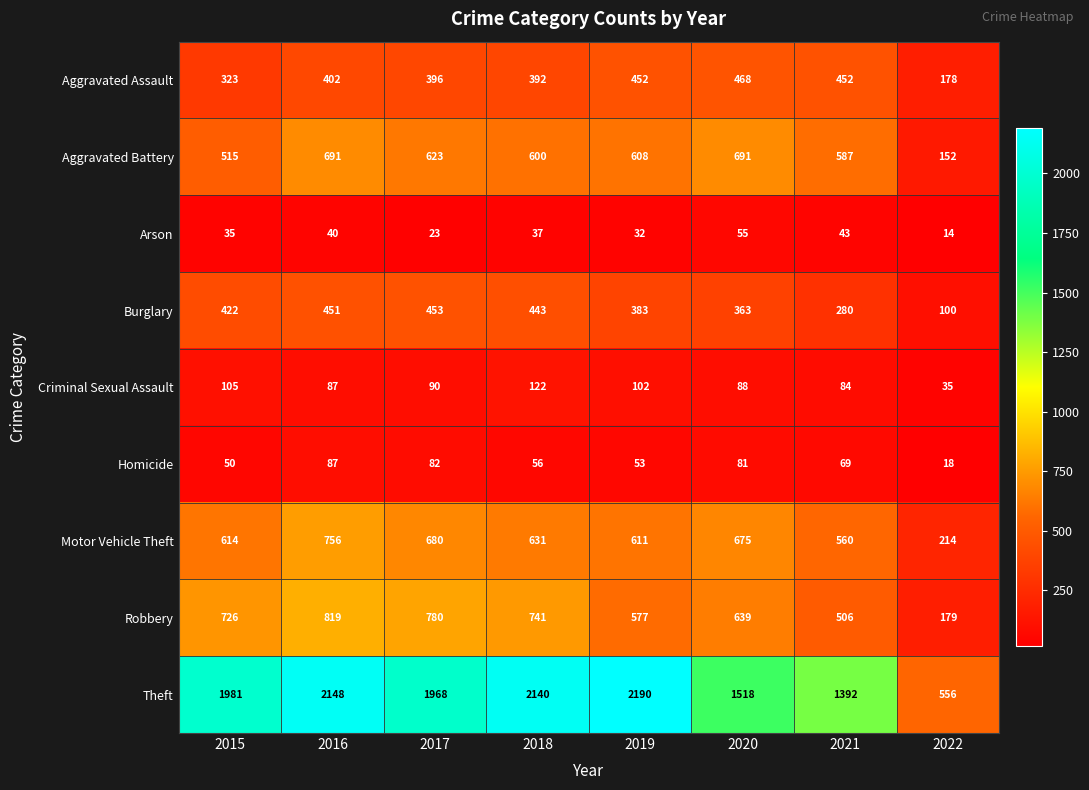

Which category has the highest value in the Robbery series?

2016